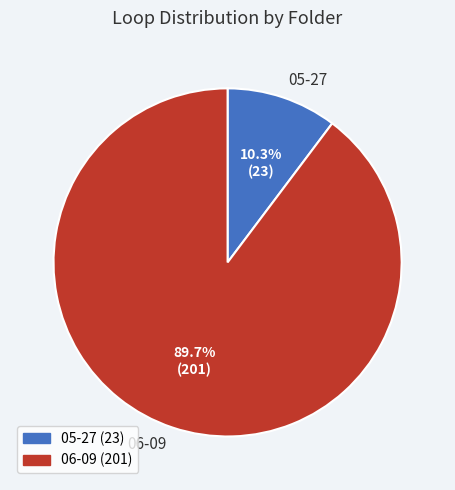

How many segments does this pie chart have?

2